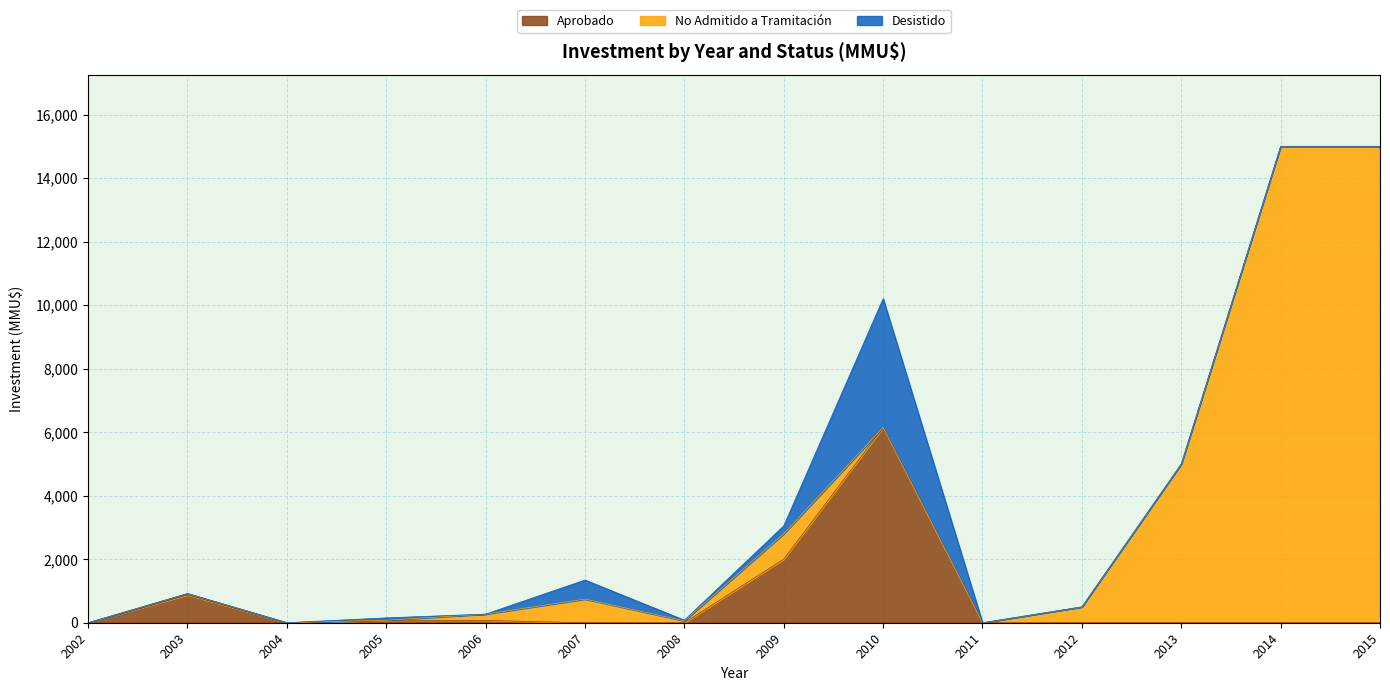

Is it true that Desistido equals 742 at 2012?

False